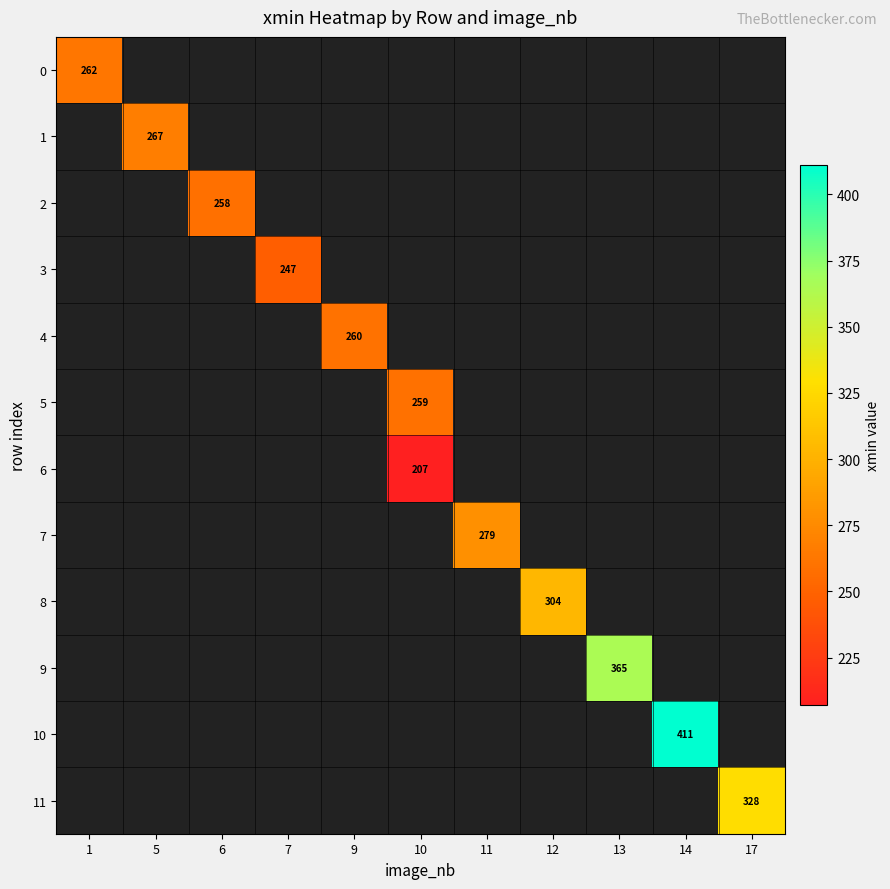

Which category has the highest value across all series?

14